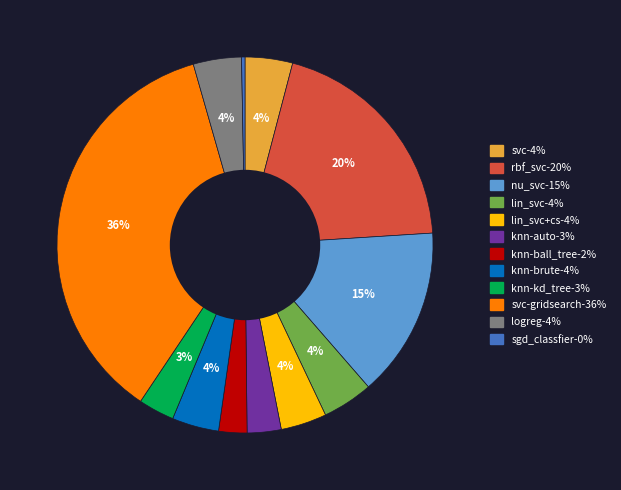

To the nearest percent, what is the difference between the largest and smallest slice percentages?

36%